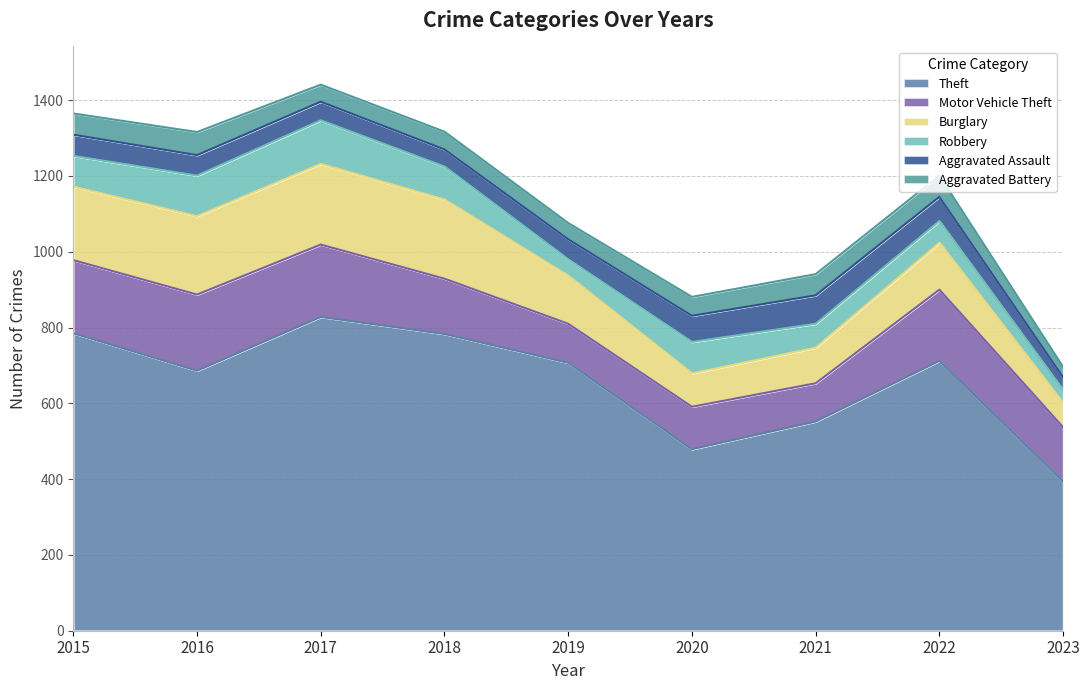

True or false: Burglary and Robbery intersect in this chart.

False